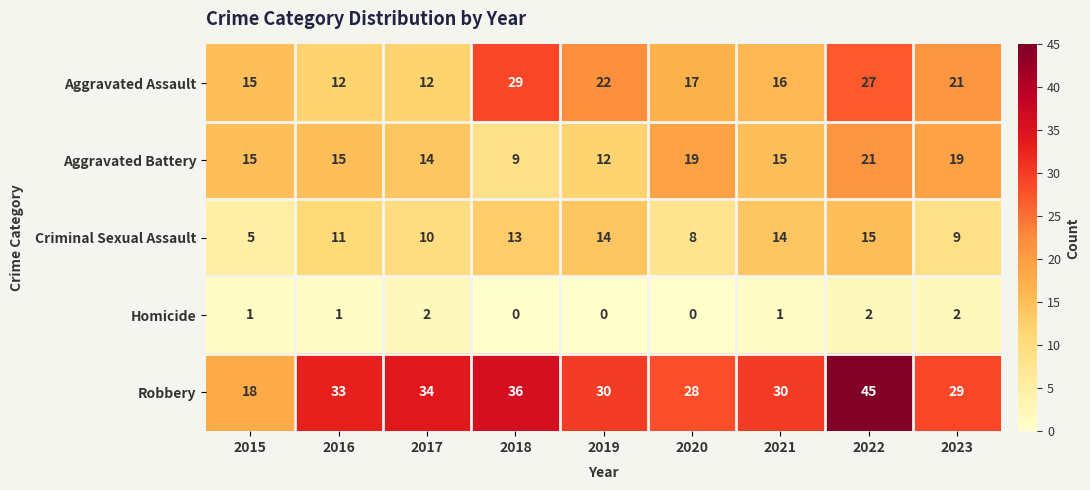

Rank the series by their maximum value, from lowest to highest.

Homicide, Criminal Sexual Assault, Aggravated Battery, Aggravated Assault, Robbery